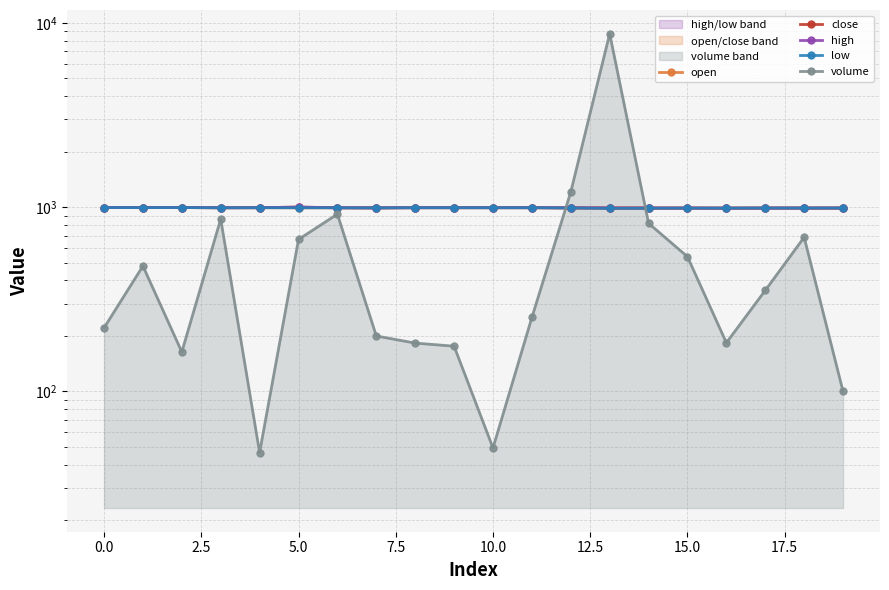

What is the difference between the maximum and minimum values in the open series?

7.0